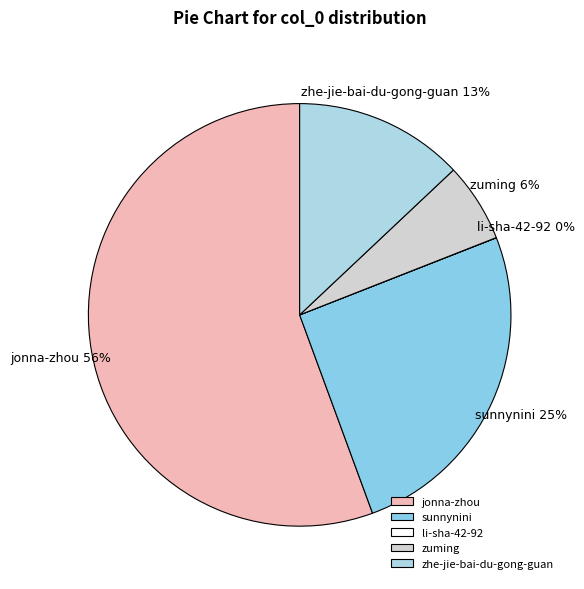

Approximately how many times larger is the value at jonna-zhou compared to zhe-jie-bai-du-gong-guan?

4.3